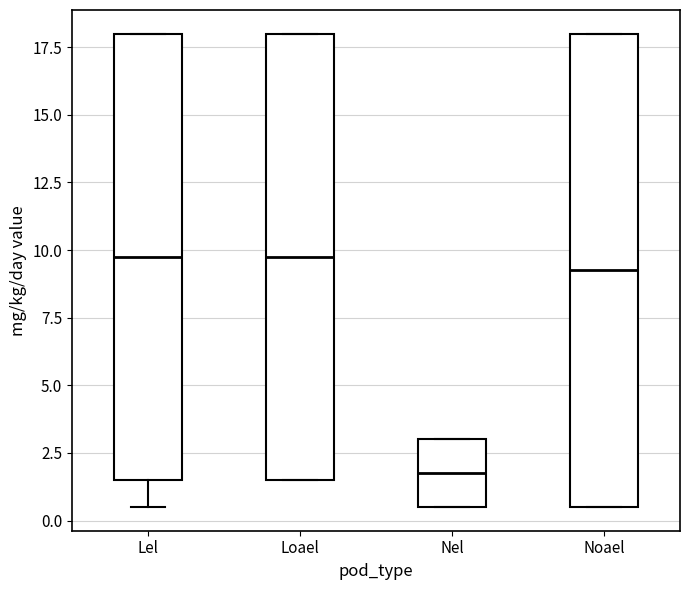

Where is the upper edge of the box for Nel on the y-axis? The values are not printed on the chart, so give them approximately, as read against the axis.

3.0